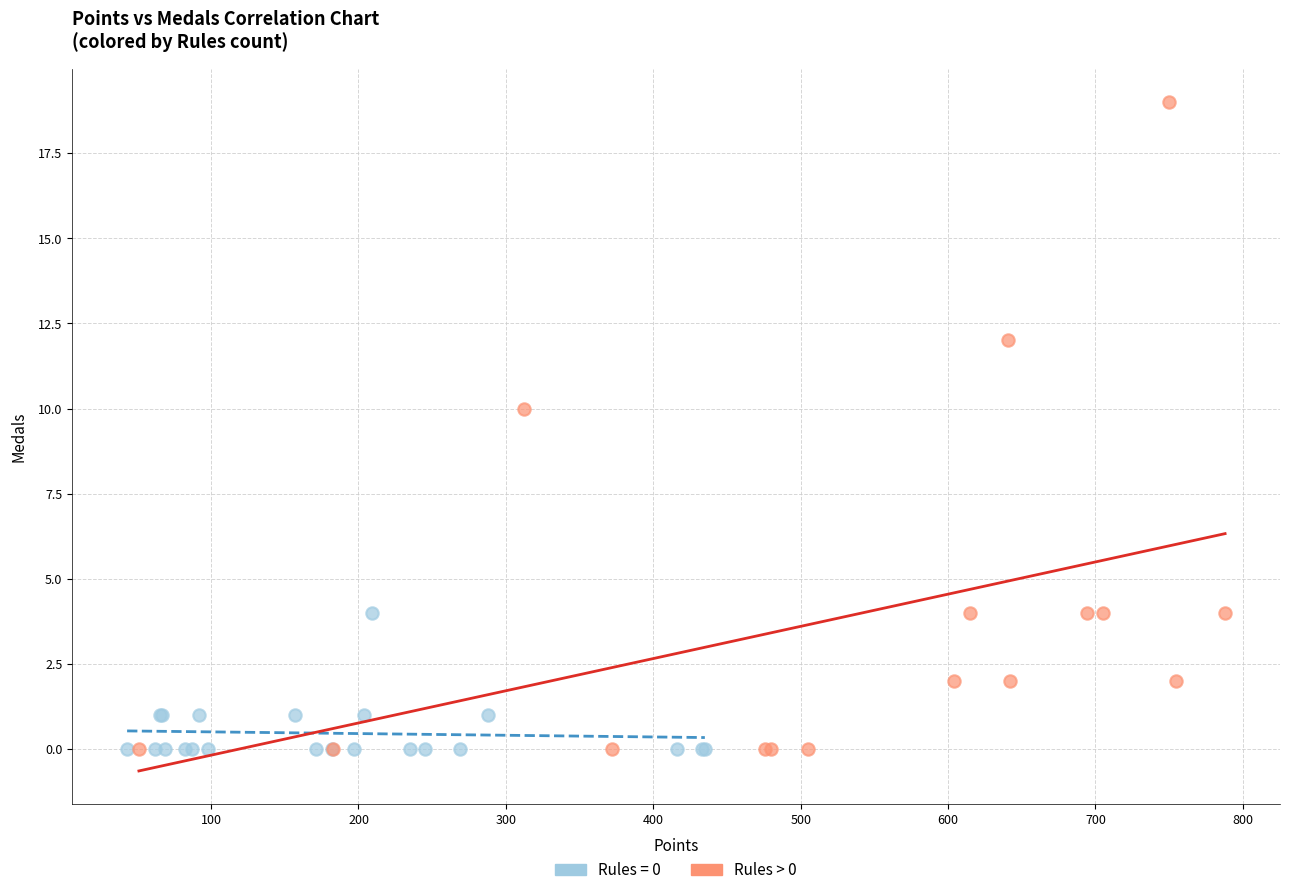

Which series contains the highest Y value?

Rules > 0